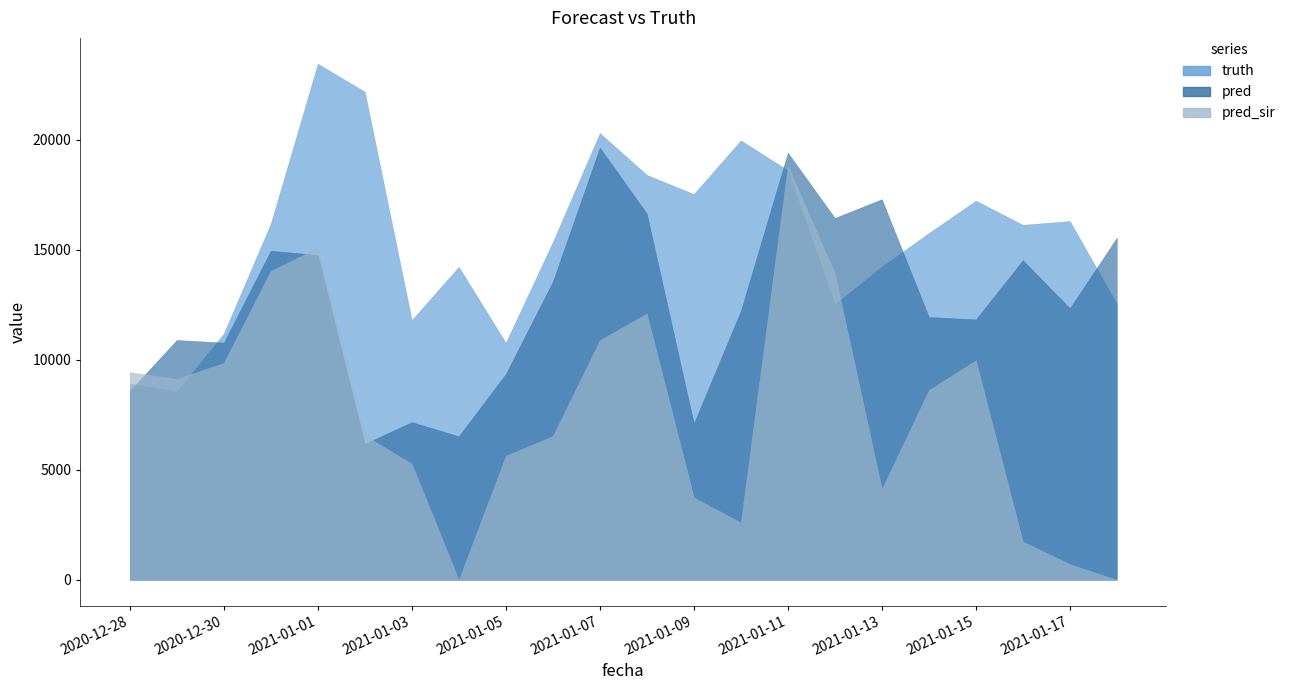

At which category does pred reach its first local valley?

2020-12-30